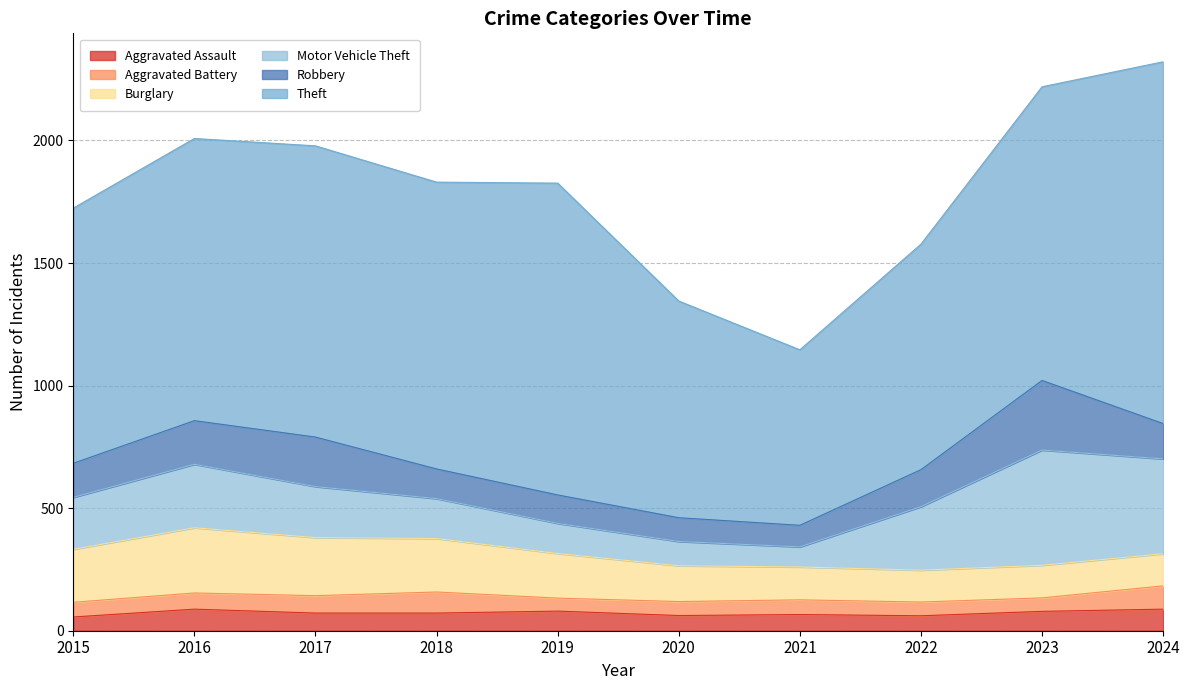

Is it true that Aggravated Battery equals 89 at 2022?

False